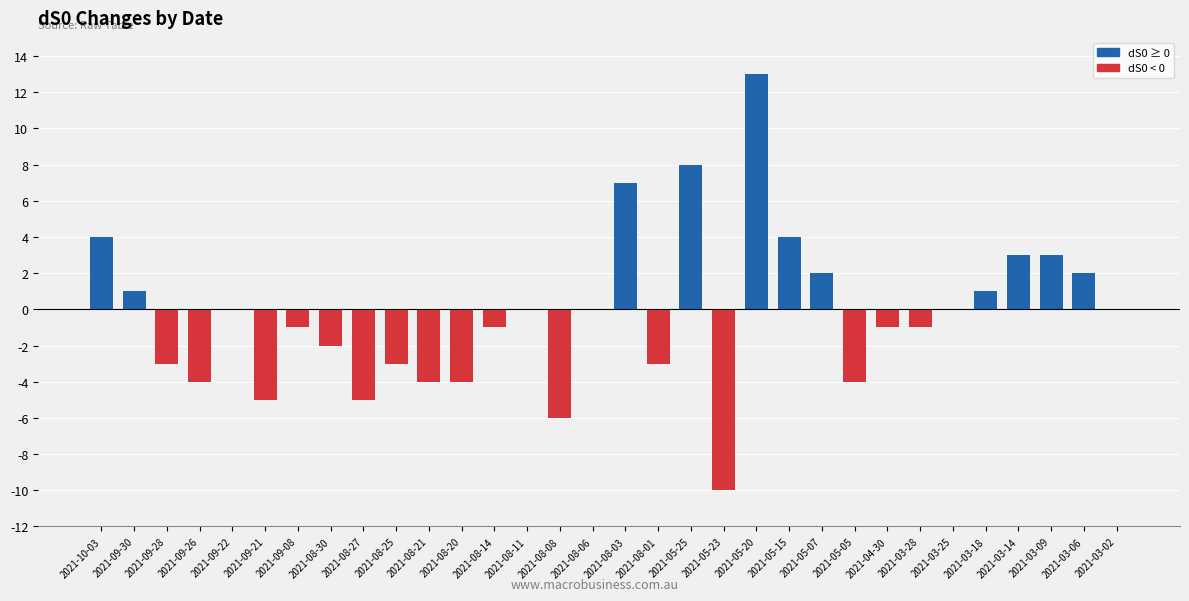

What is the change in value from 2021-04-30 to 2021-03-14?

+4